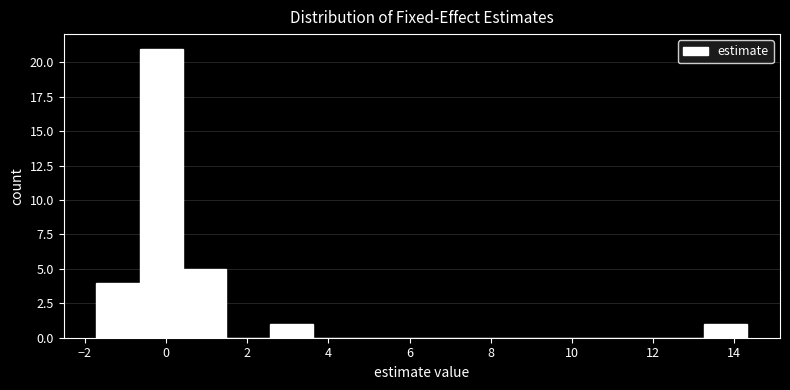

Which range on the x-axis has the tallest bar?

-0.6 to 0.4